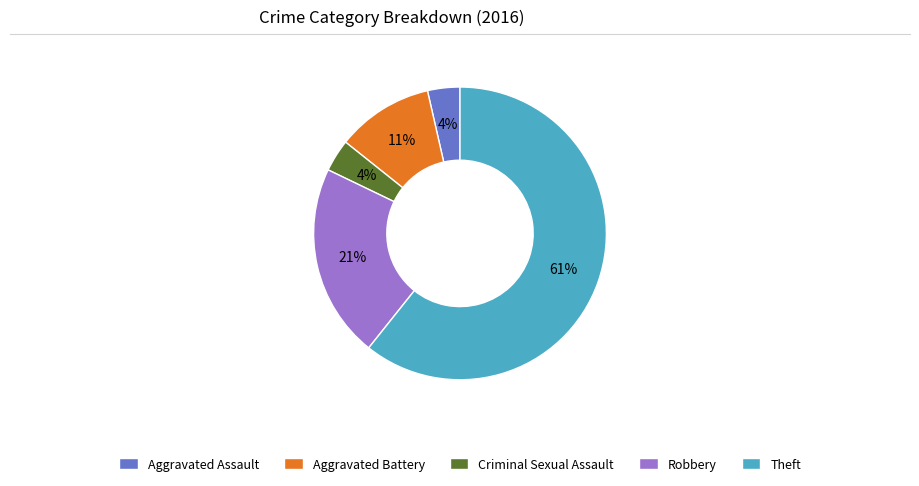

True or false: Robbery accounts for 32% of the total.

False